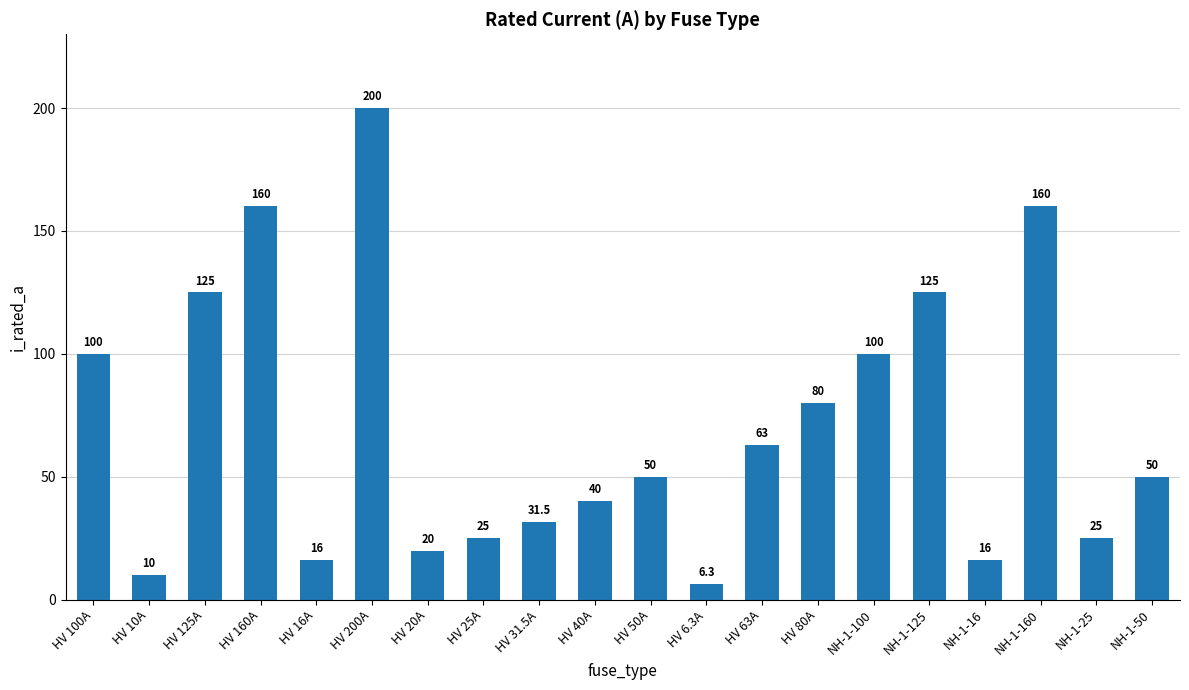

Read the value at HV 20A.

20.0